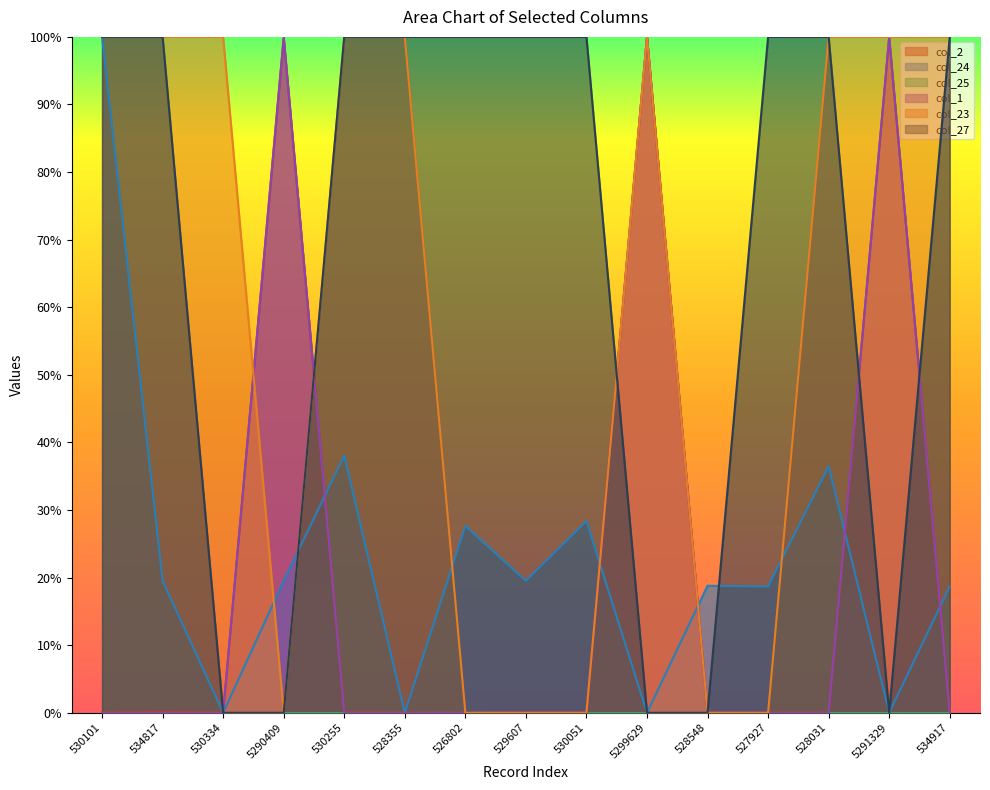

What is the average value of the col_2 series?

20.0